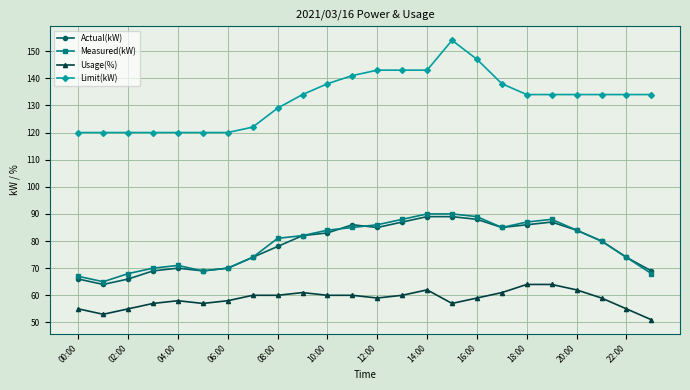

What is the value of the Limit(kW) point at the 13th from the left?

143